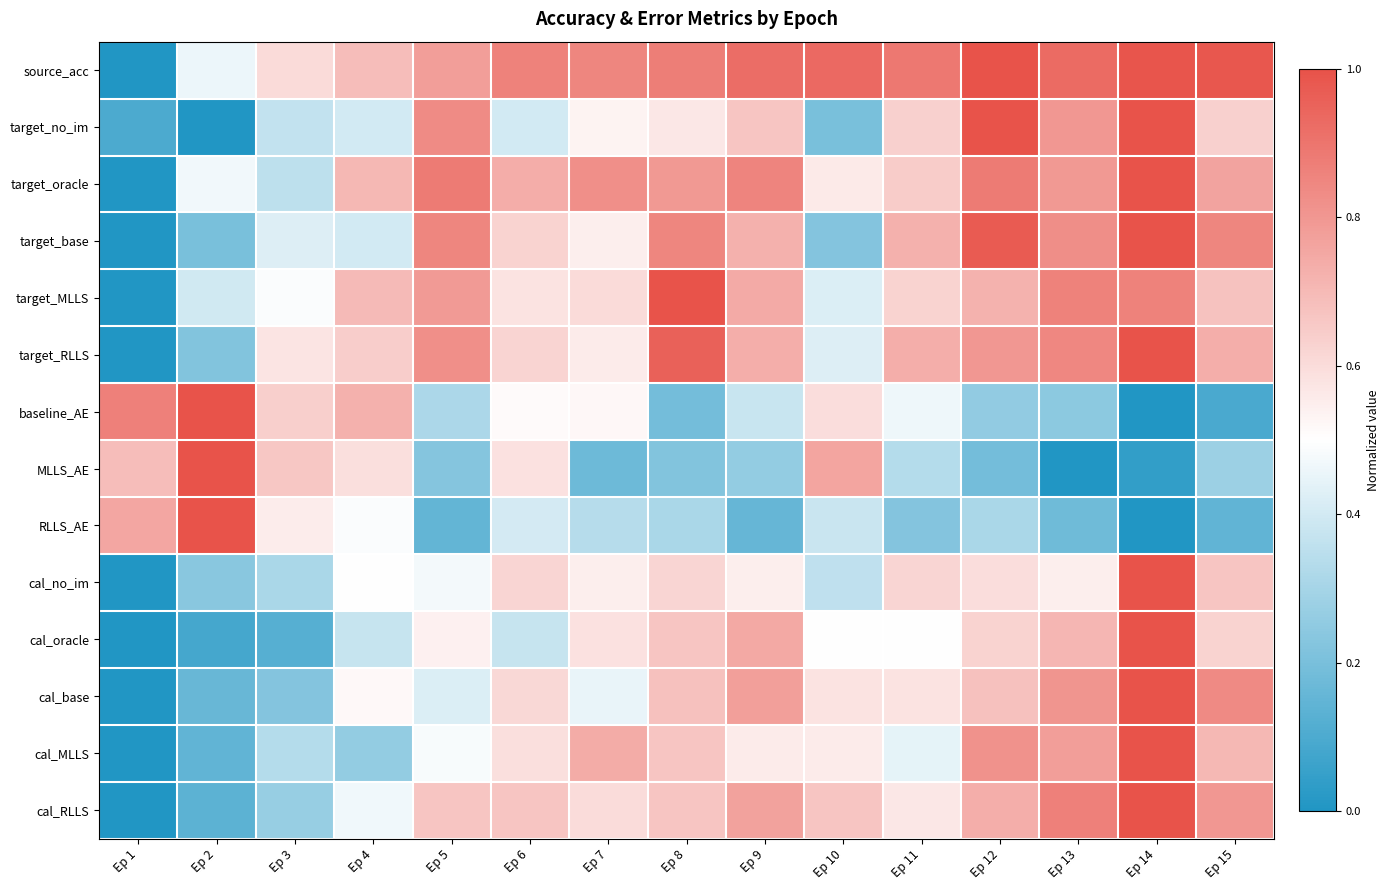

Between Ep 9 and Ep 11, which is larger?

Ep 9